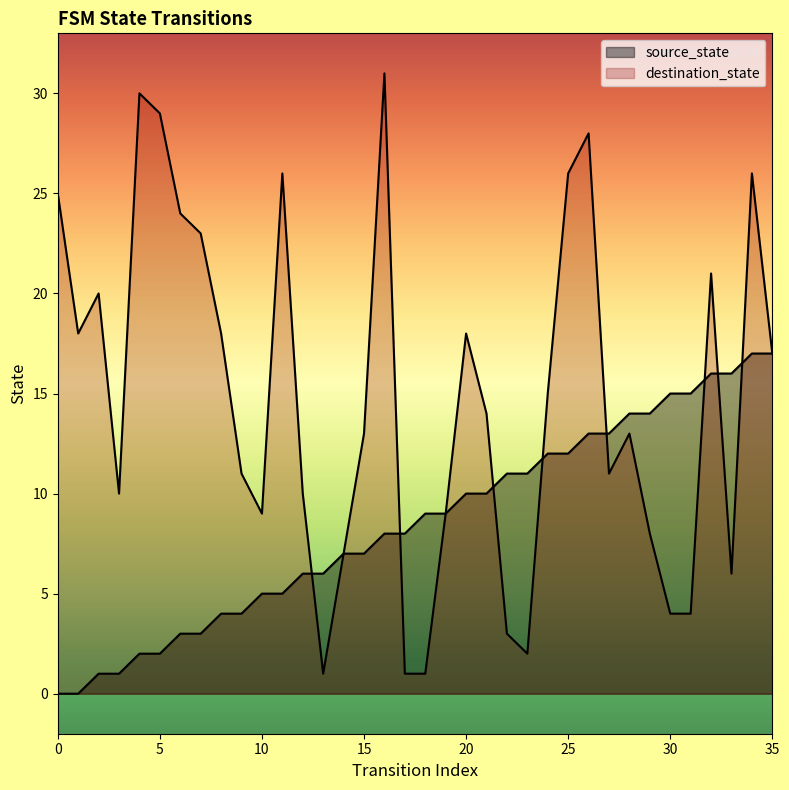

How many interior local valleys does the destination_state series have?

7